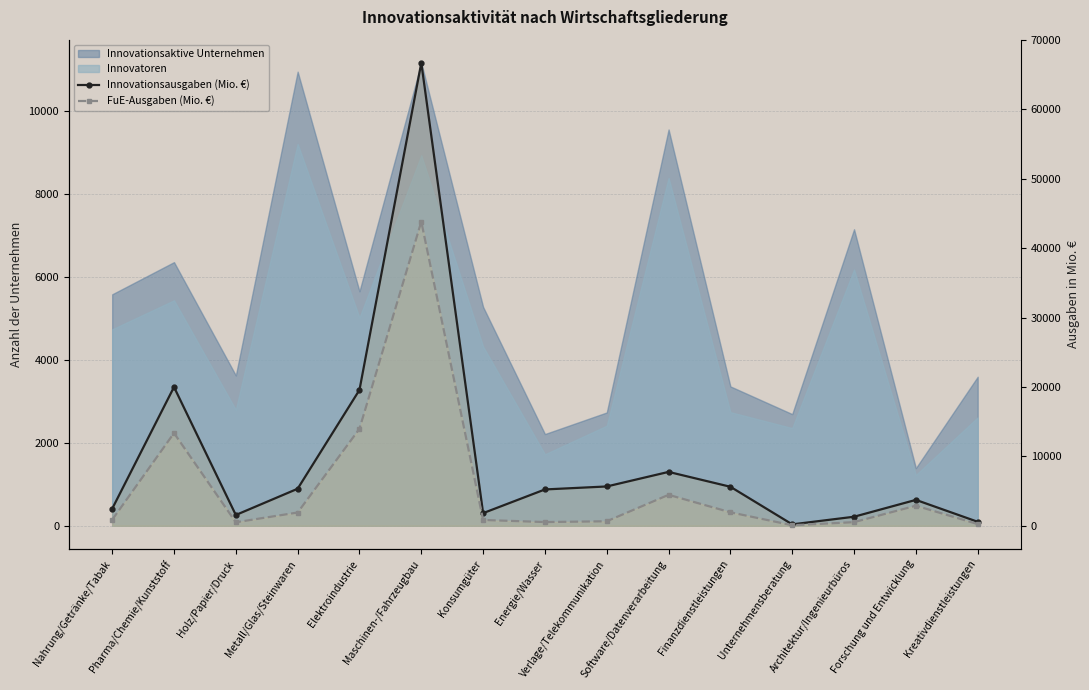

What is the total value across all series at Finanzdienstleistungen?

7568